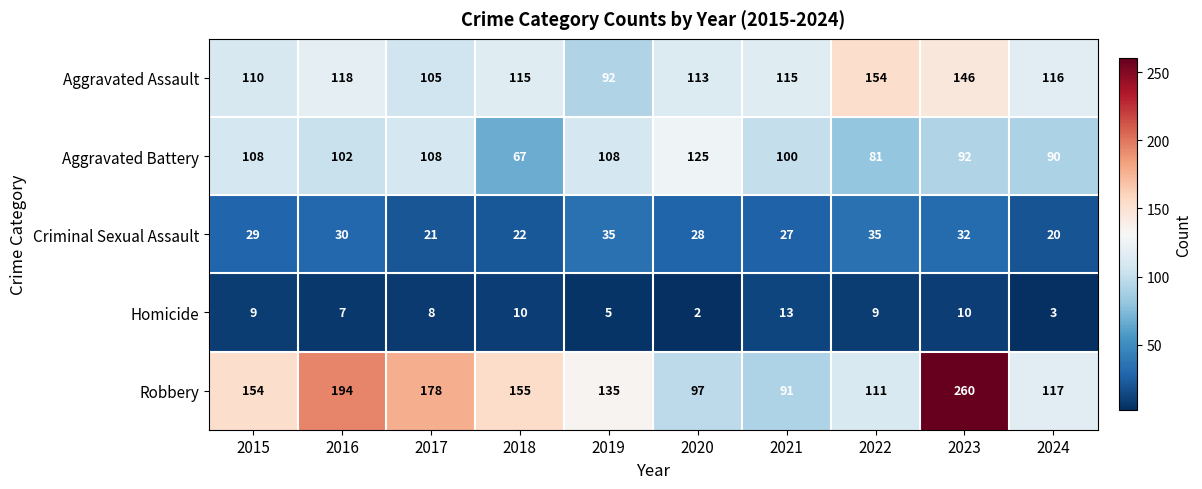

The value of Robbery at 2021 is 91. True or false?

True